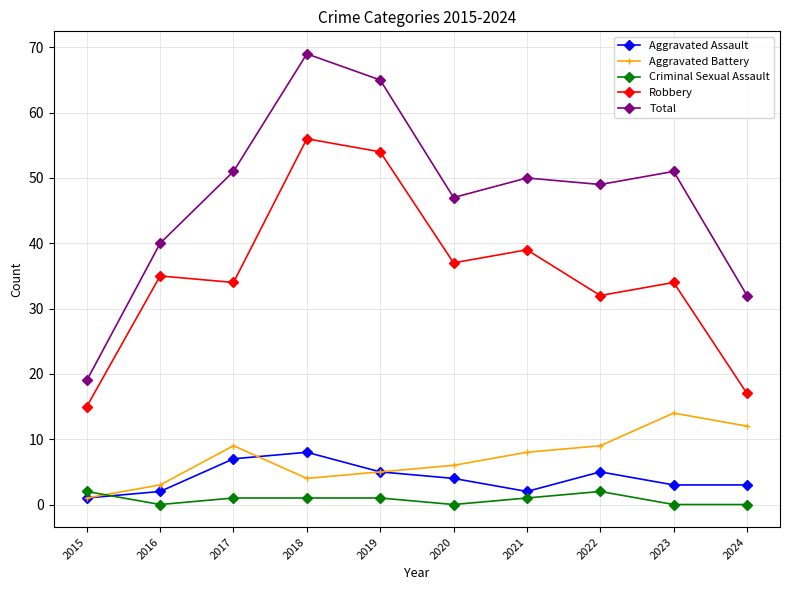

What is the sum of the Total values at 2019 and 2024?

97